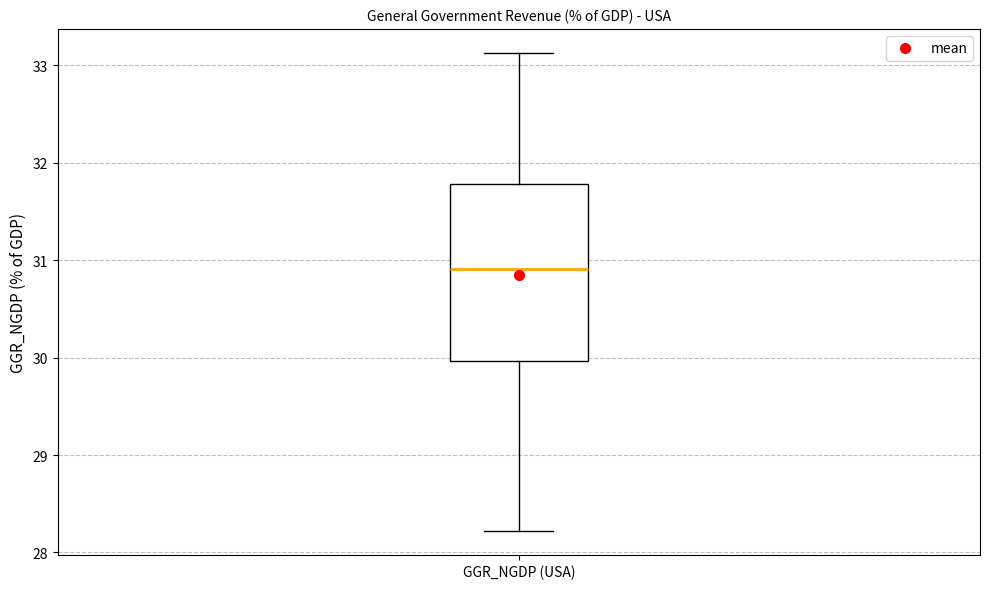

Transcribe this box plot: give where the median line is, the range the box spans, and where the two whiskers end, as read against the y-axis. The values are not printed on the chart, so give them approximately, as read against the axis.

median 30.9, box 30.0 to 31.8, whiskers 28.2 to 33.1